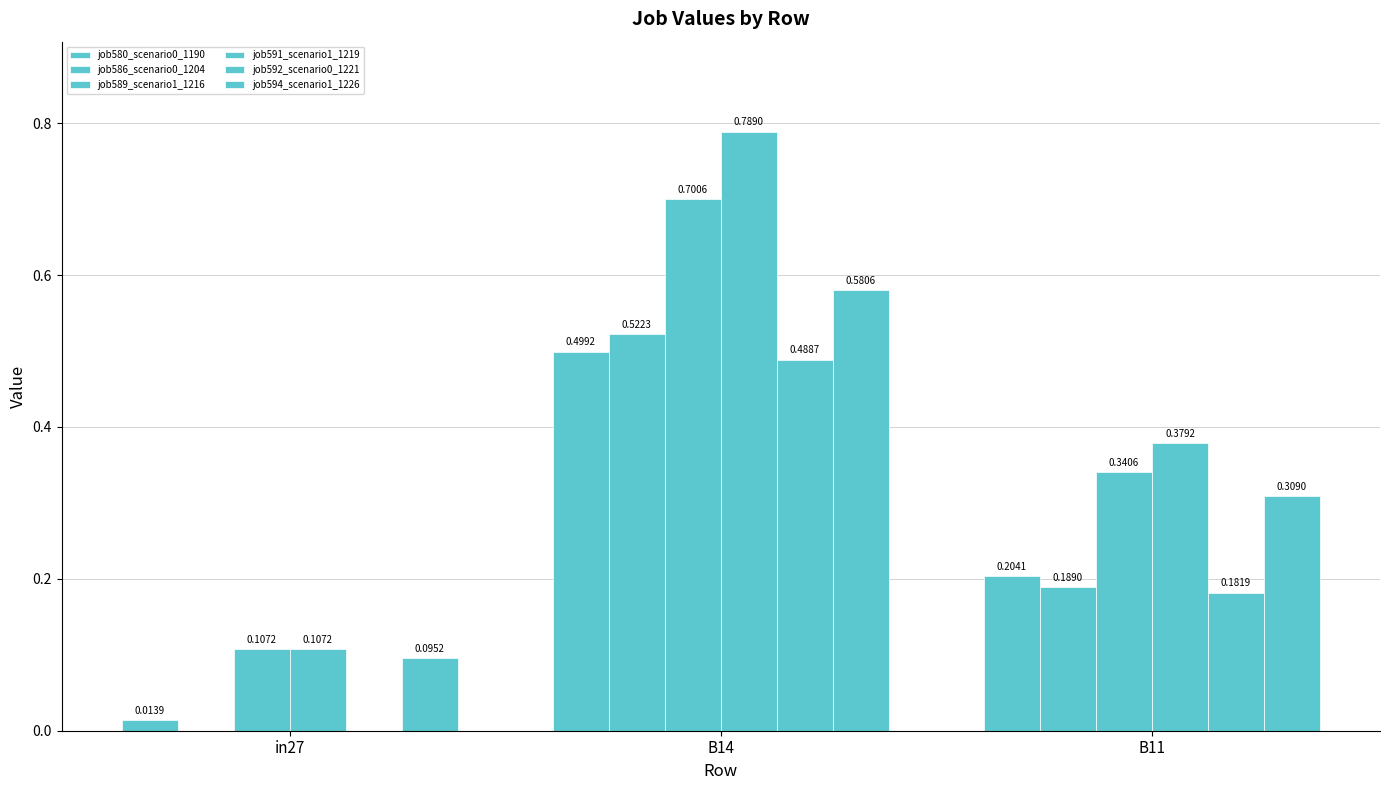

How many groups of bars are there?

3